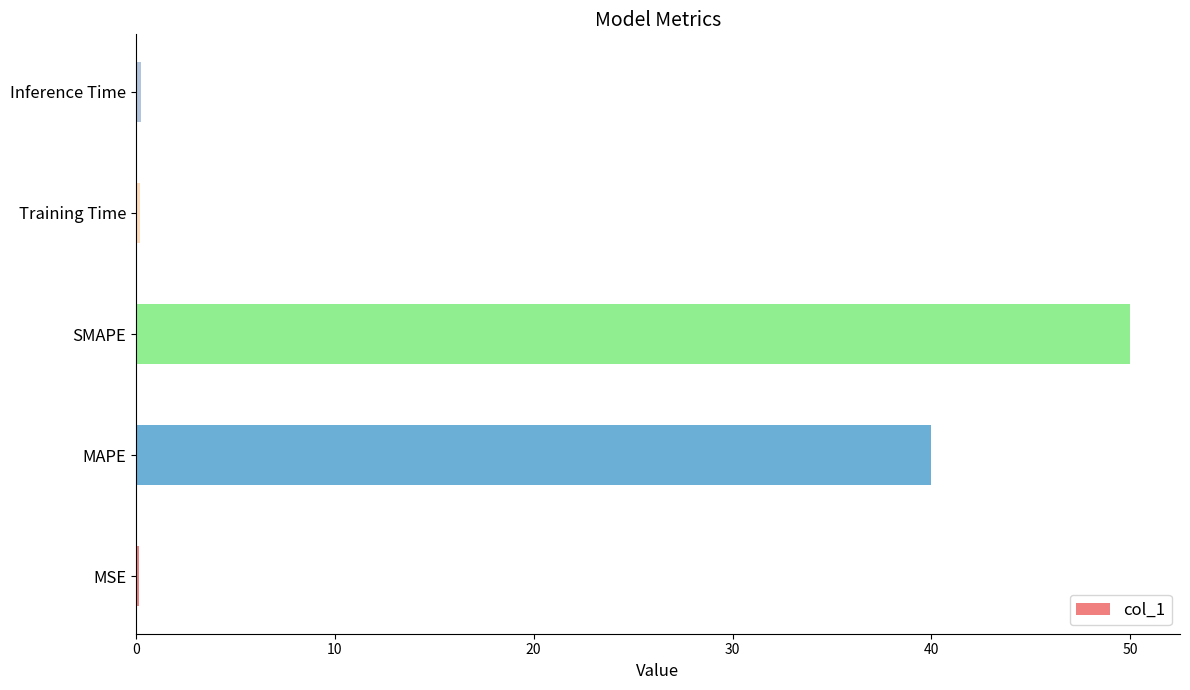

True or false: the data shows 67.2 at MAPE.

False